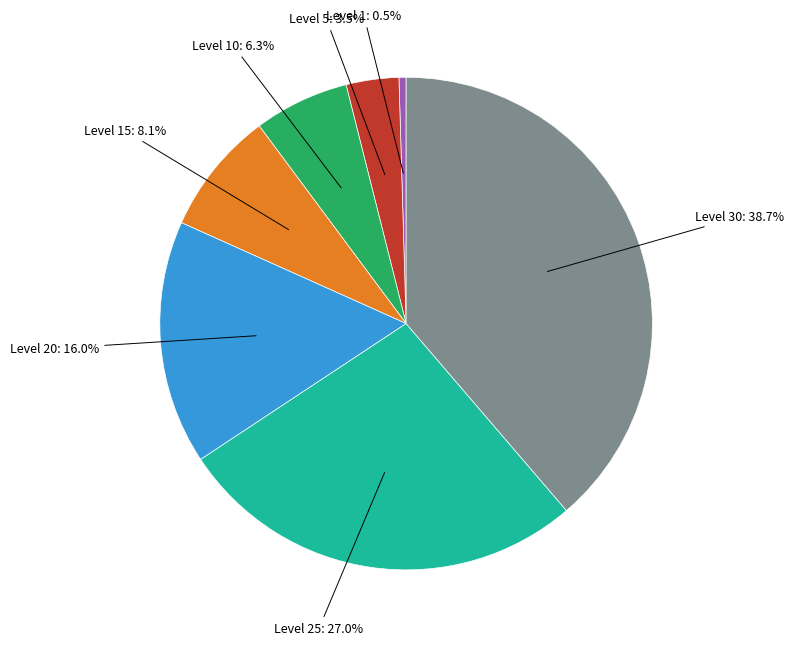

Is there a majority slice in this chart?

No